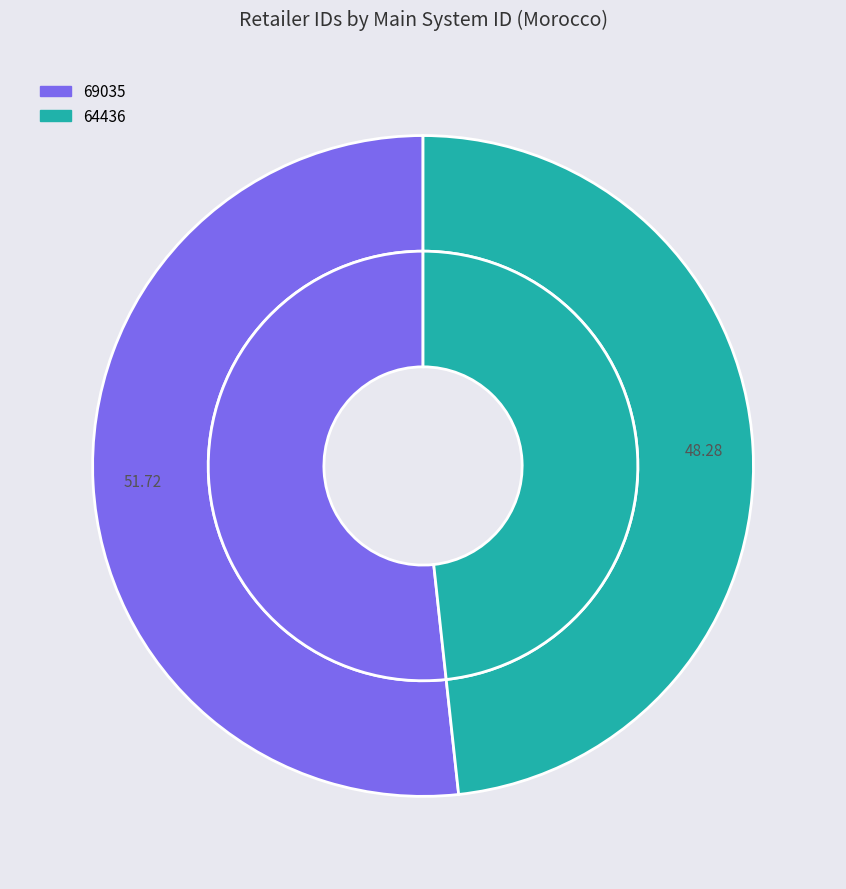

How many slices are in this pie chart?

2